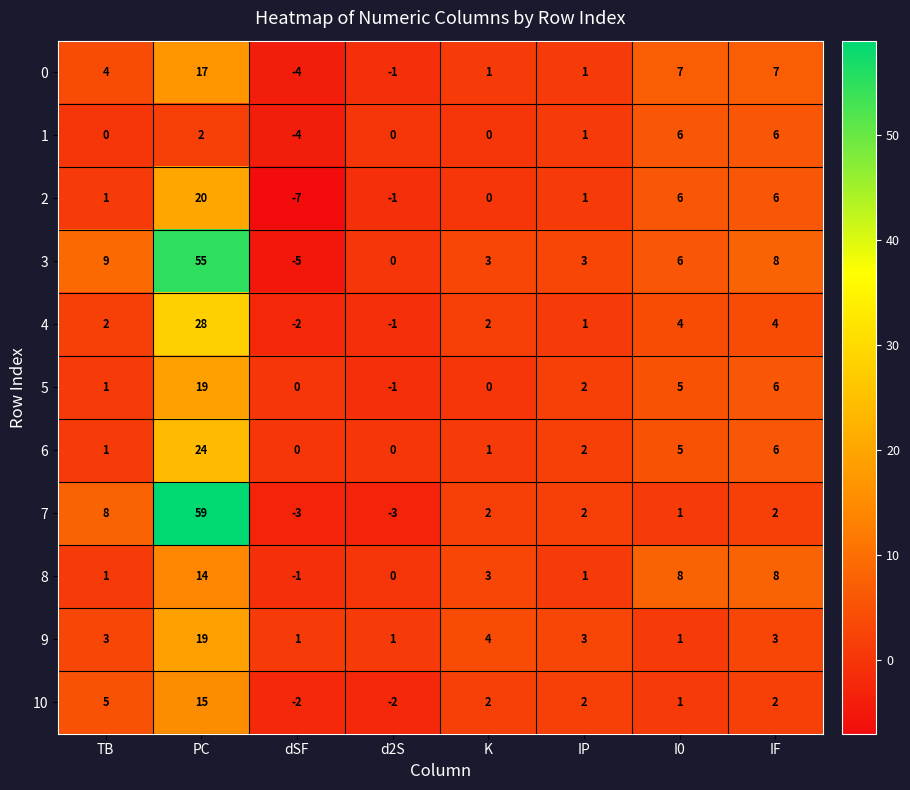

What is the difference between the maximum and minimum values in the 4 series?

30